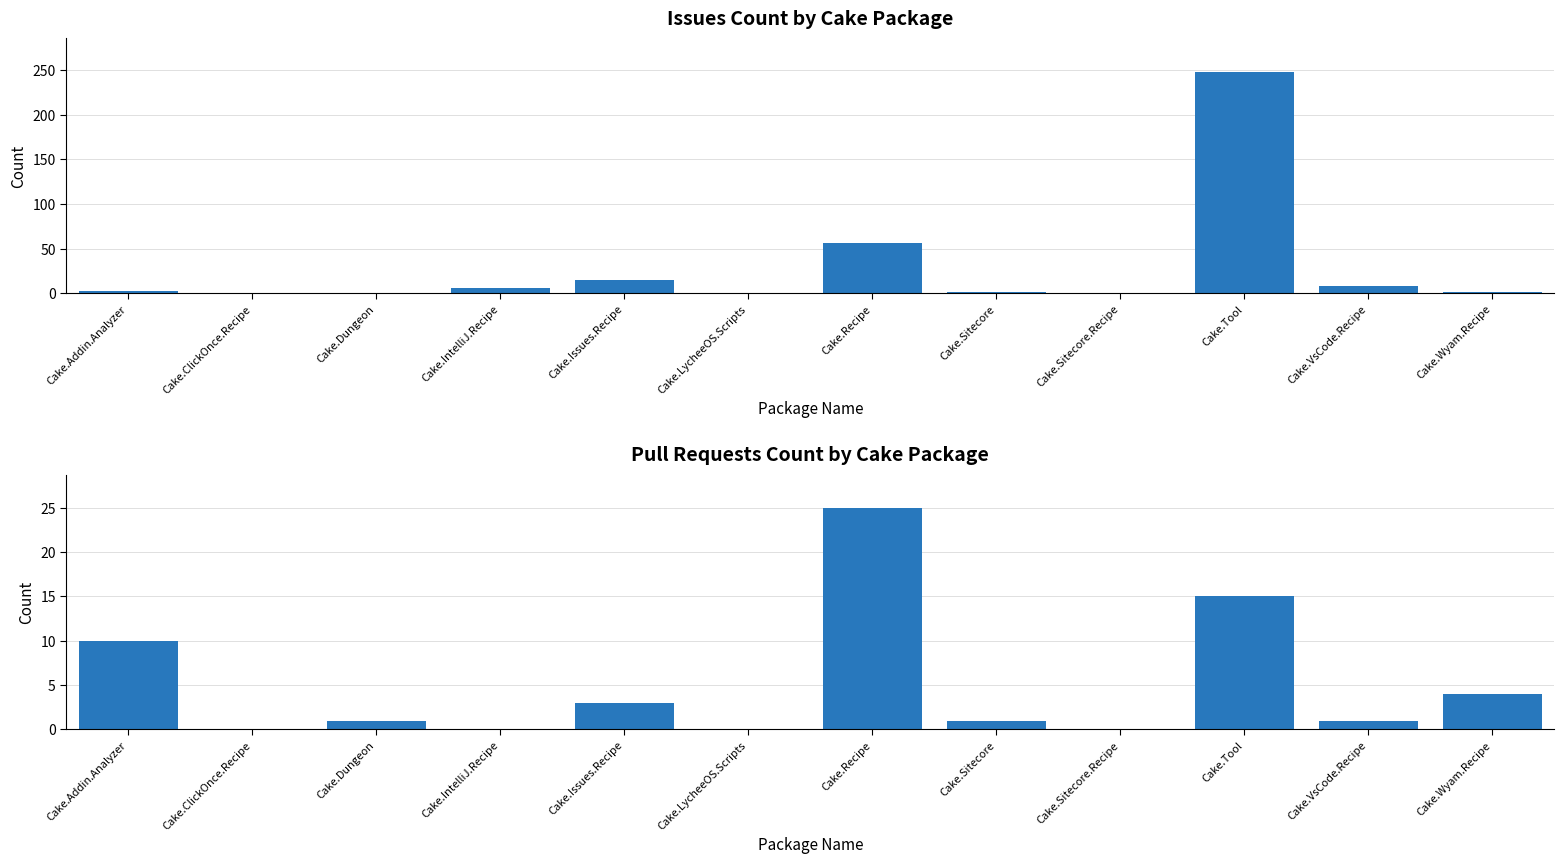

What is the maximum value for Issues count?

248